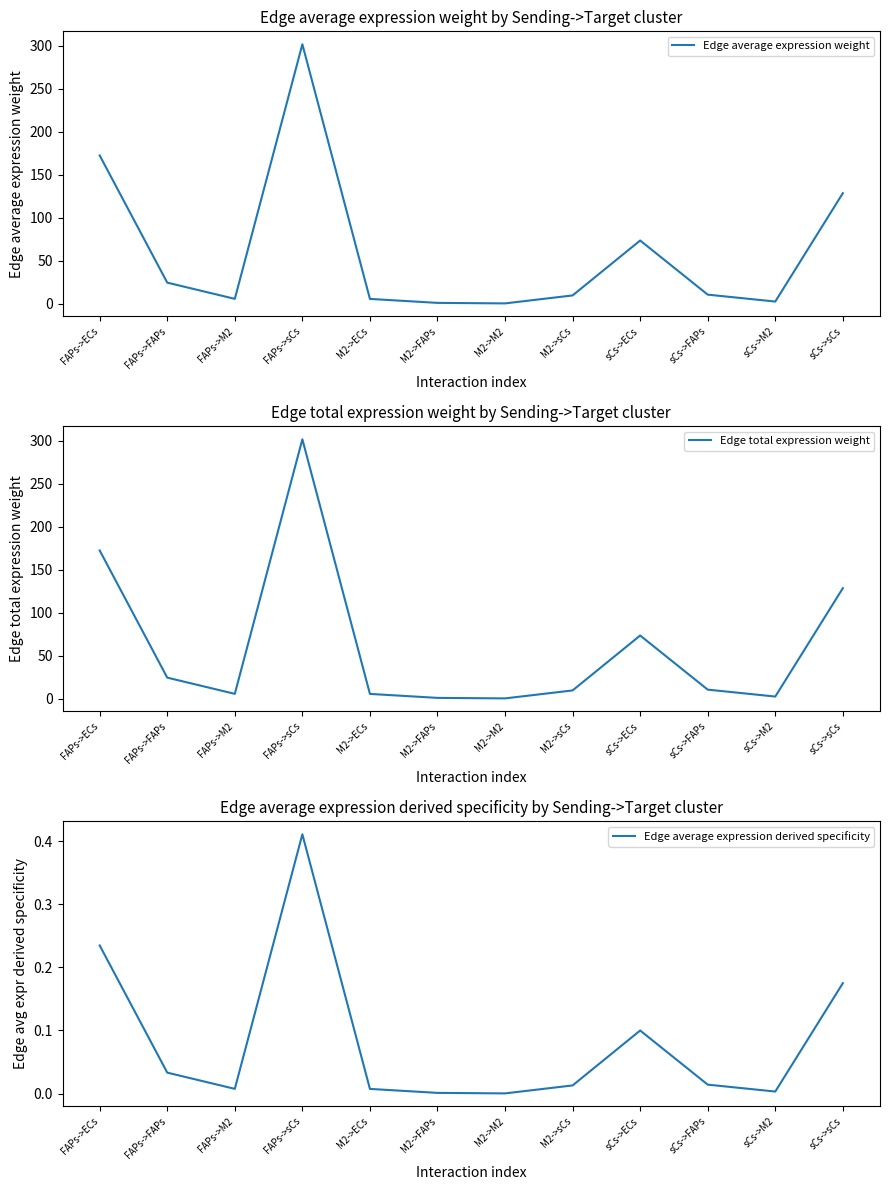

What is the average value of the Edge total expression weight series?

61.2